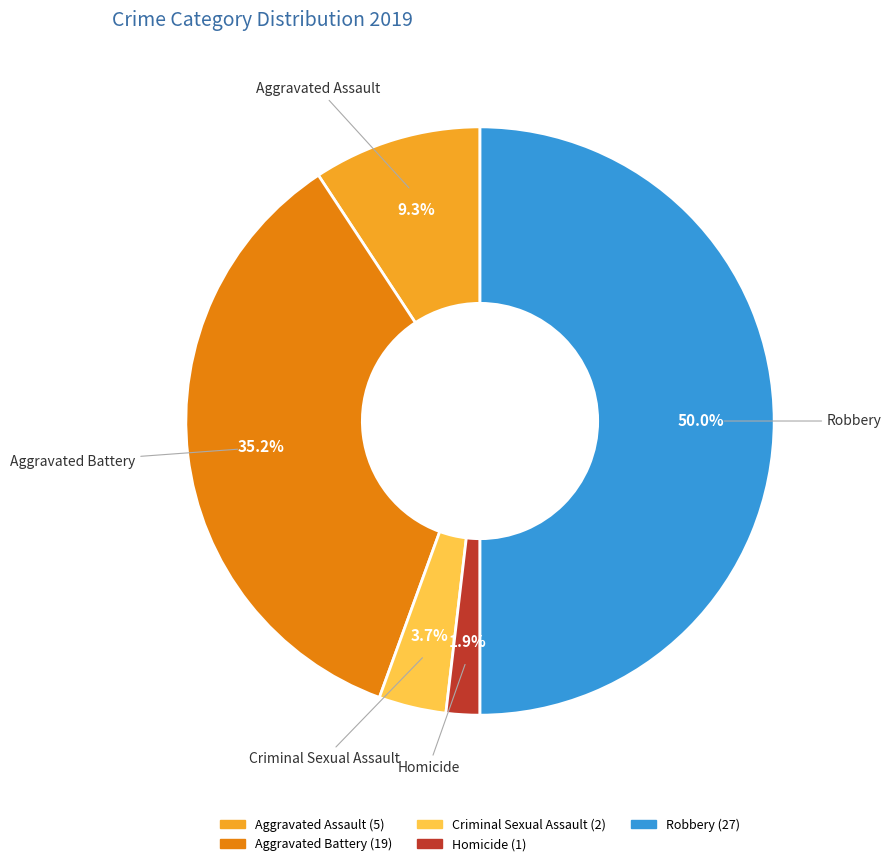

What percentage is NOT represented by Robbery?

50.0%